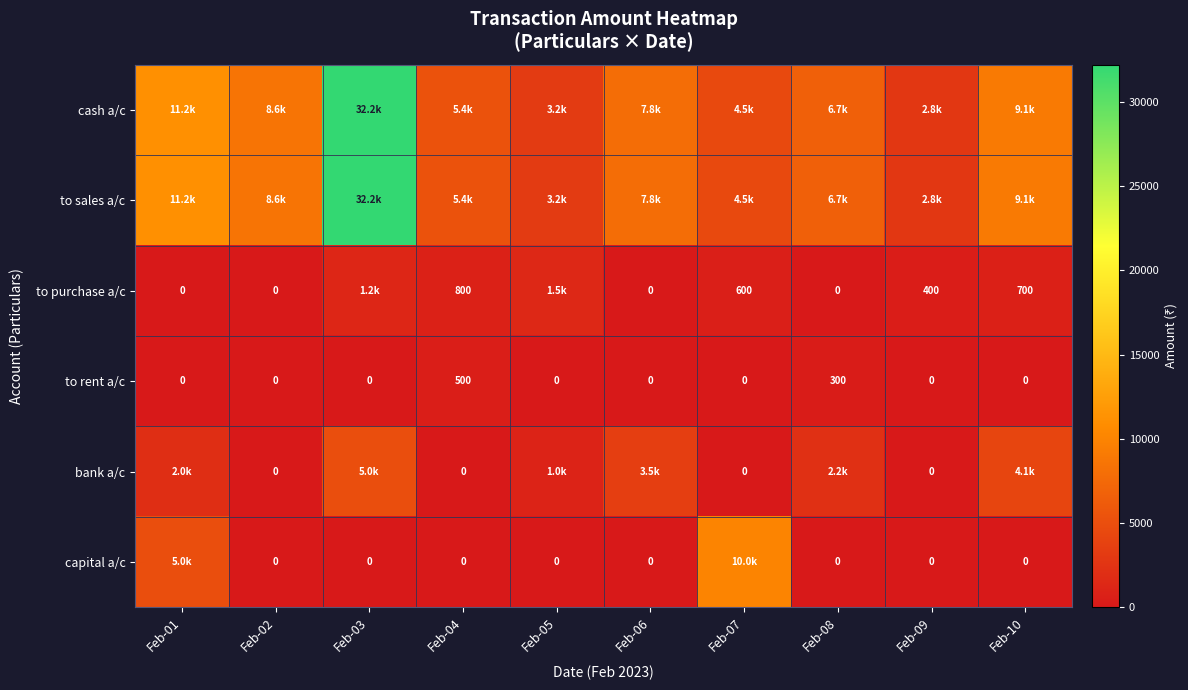

Is it true that to rent a/c equals 0 at Feb-03?

True